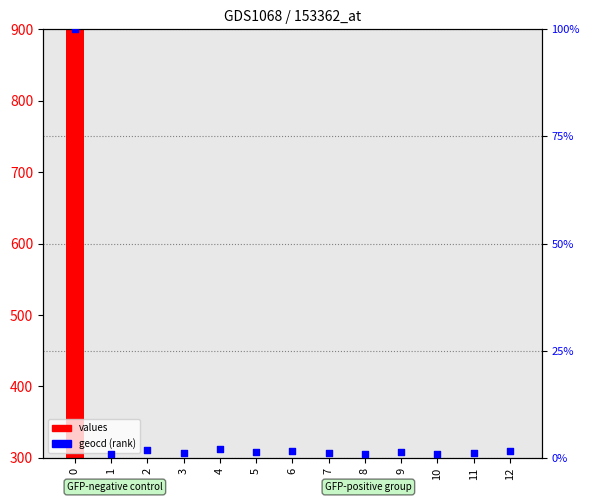

Is the value of values at 6 greater than the value of geocd at 1?

Yes